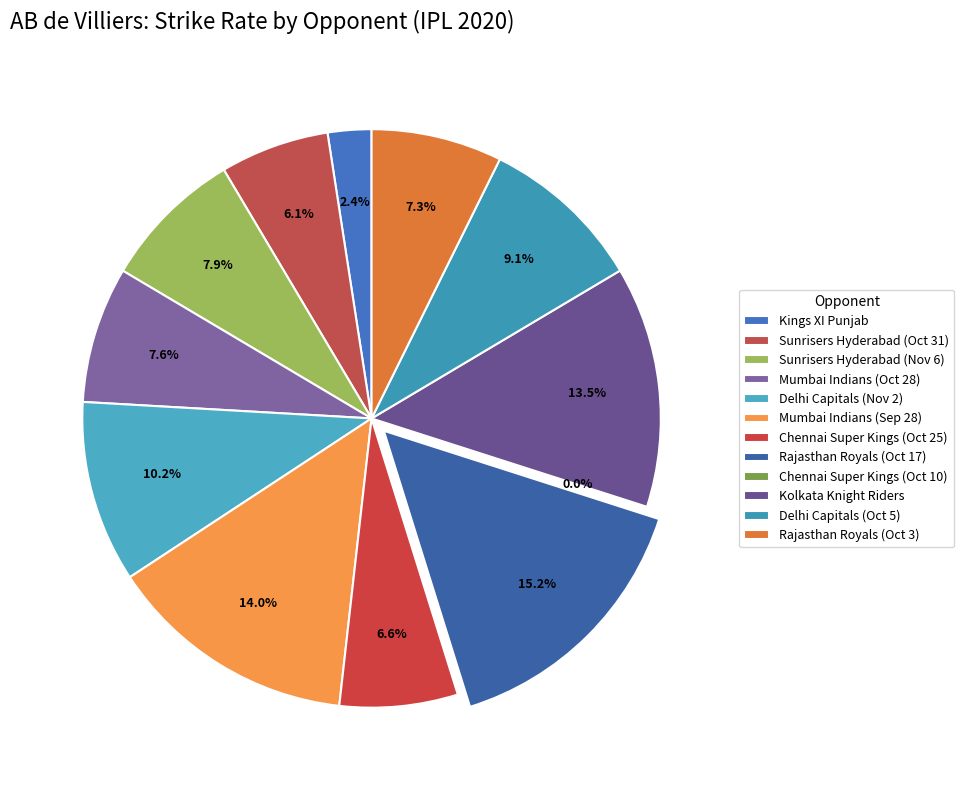

Rank the categories by value from lowest to highest.

Chennai Super Kings (Oct 10), Kings XI Punjab, Sunrisers Hyderabad (Oct 31), Chennai Super Kings (Oct 25), Rajasthan Royals (Oct 3), Mumbai Indians (Oct 28), Sunrisers Hyderabad (Nov 6), Delhi Capitals (Oct 5), Delhi Capitals (Nov 2), Kolkata Knight Riders, Mumbai Indians (Sep 28), Rajasthan Royals (Oct 17)